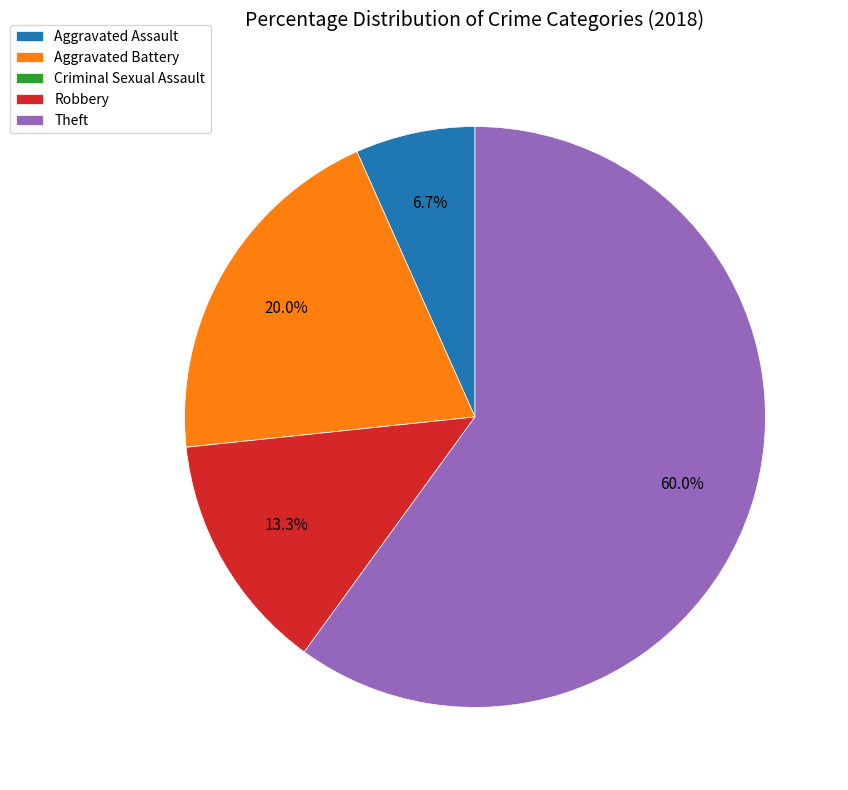

To the nearest percent, what percentage of the pie is Aggravated Assault?

7%